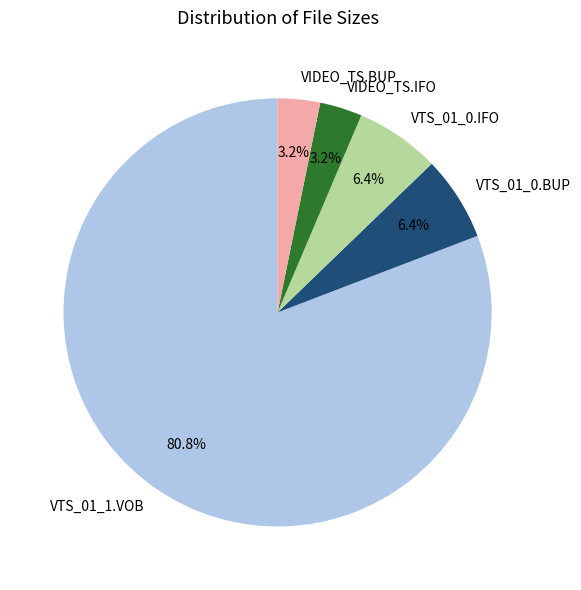

True or false: VTS_01_0.IFO accounts for 21% of the total.

False